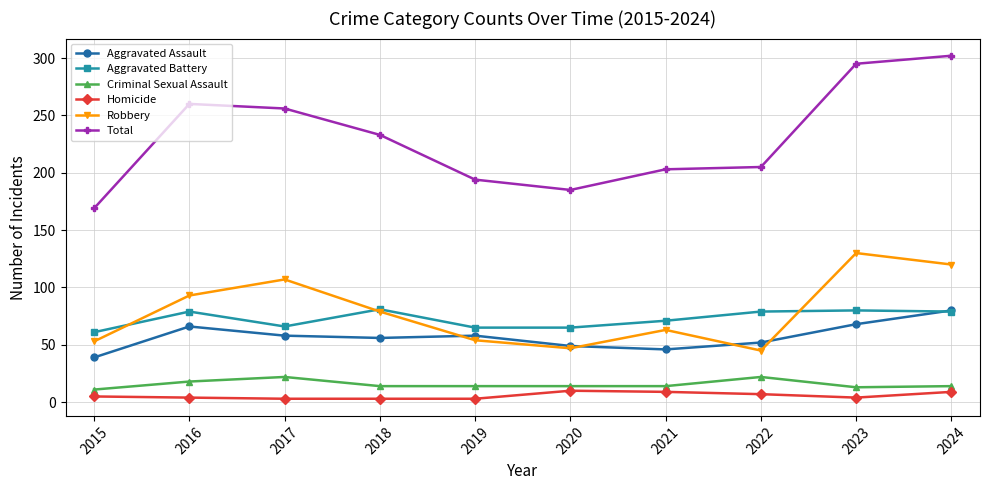

What is the difference between the Homicide values at 2015 and 2022?

2